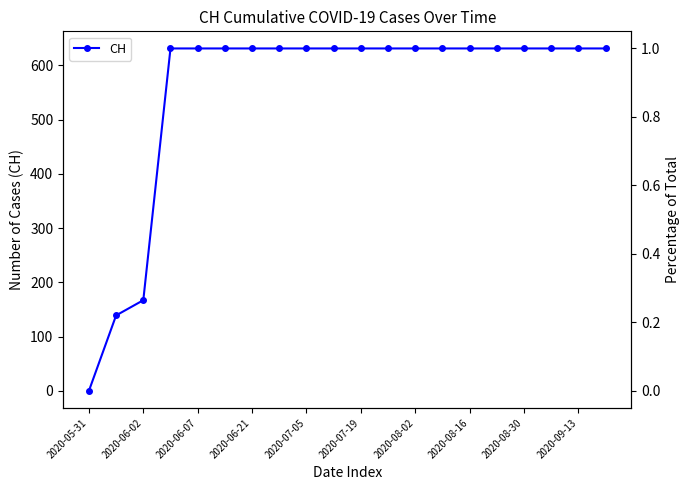

List the labels in order of value, largest first.

2020-06-21, 2020-07-05, 2020-07-19, 2020-08-02, 2020-08-16, 2020-08-30, 2020-09-13, 10, 11, 12, 13, 14, 15, 16, 17, 18, 19, 2020-06-07, 2020-06-02, 2020-05-31